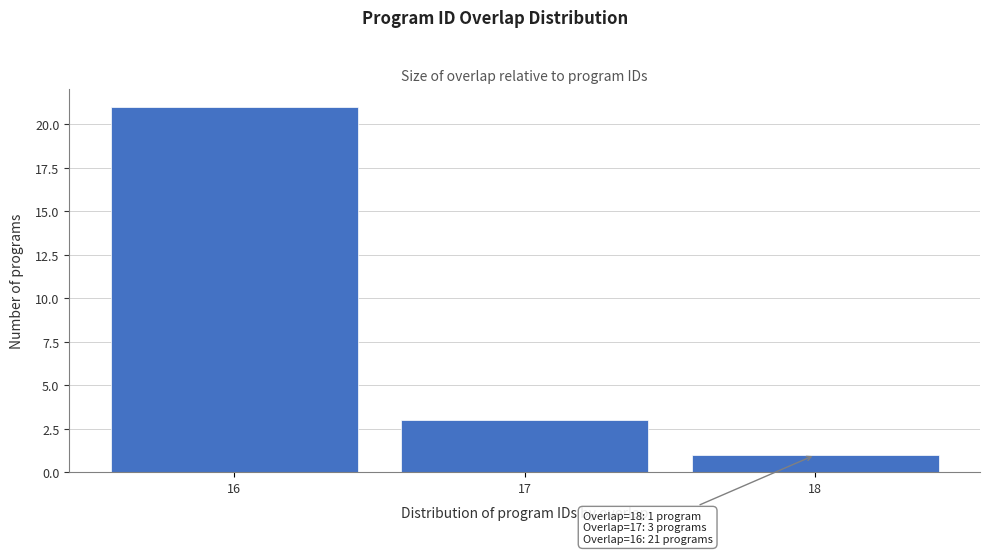

Reading right to left, extract all data points from this chart.

1	3	21